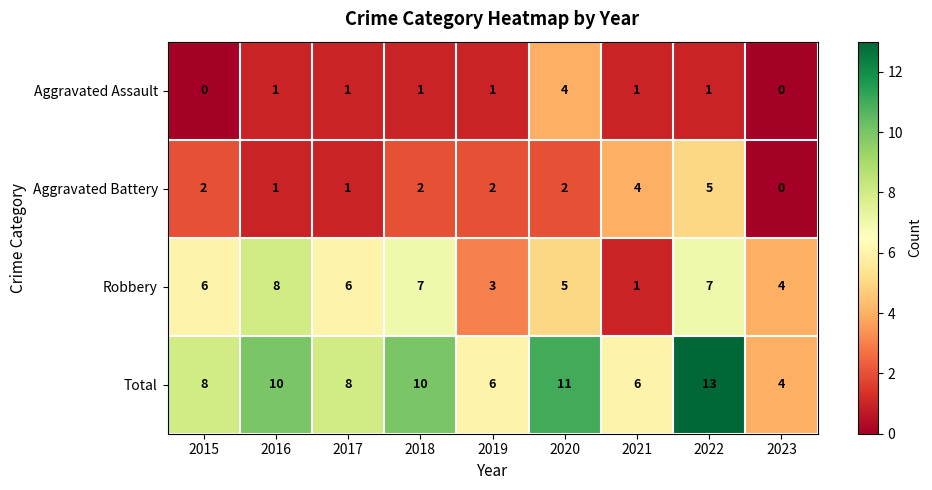

Count the Total values in the range 6 to 10.

6